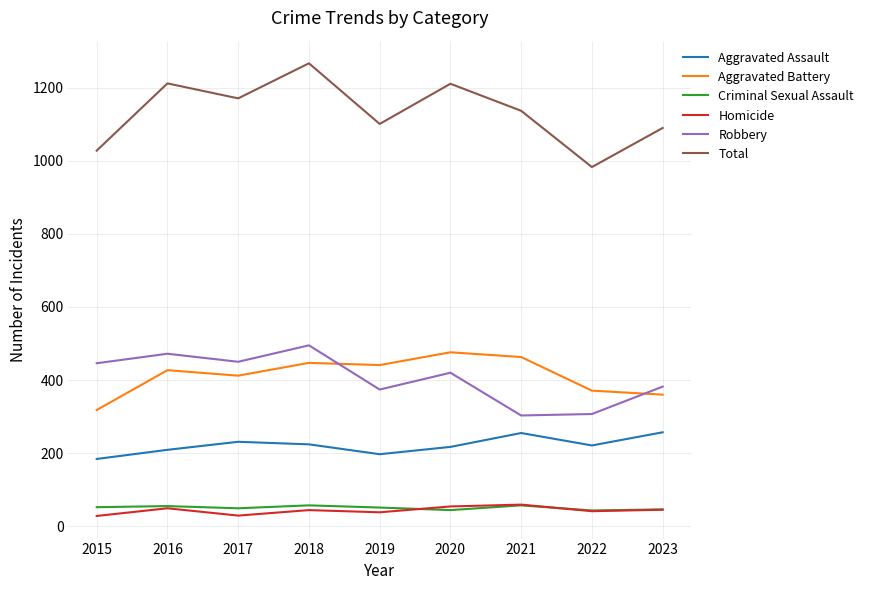

What is the spread (max minus min) of values at 2019?

1063